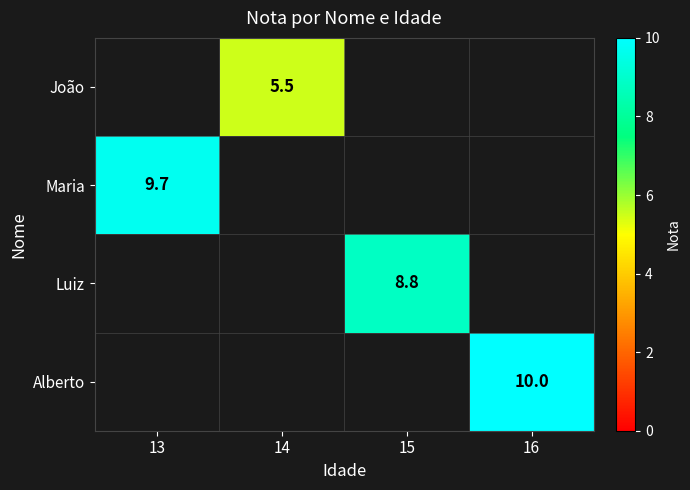

The value of João at 14 is 9.0. True or false?

False